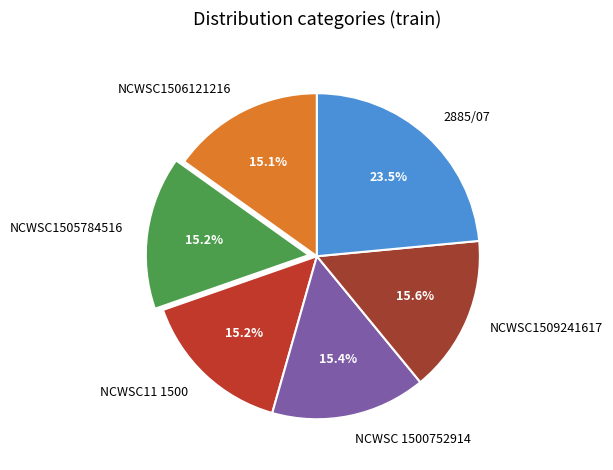

Does any single category account for the majority?

No